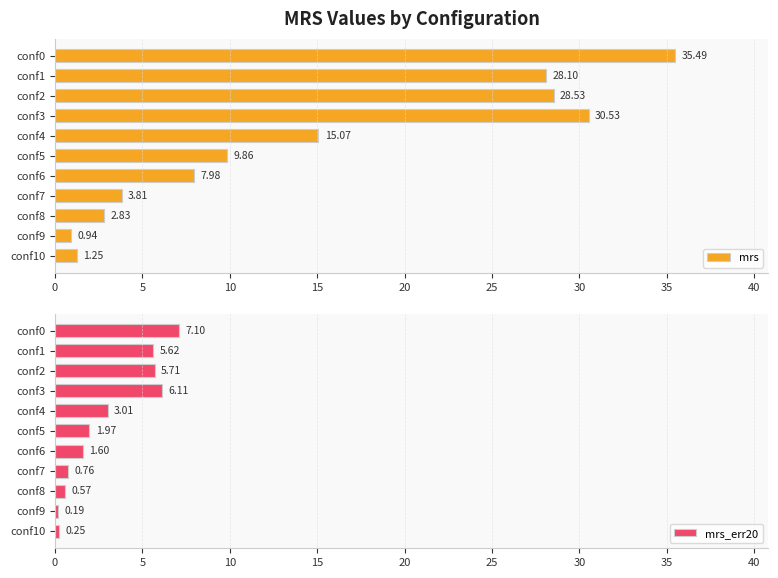

How many bars are there in each group?

2